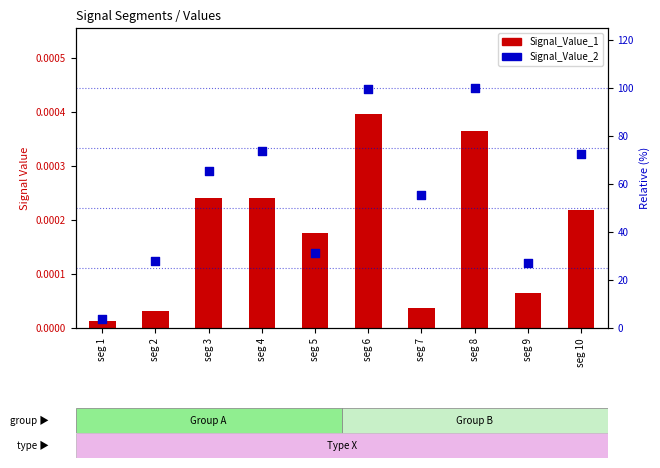

Which series has the widest spread of Y values?

Signal_Value_2